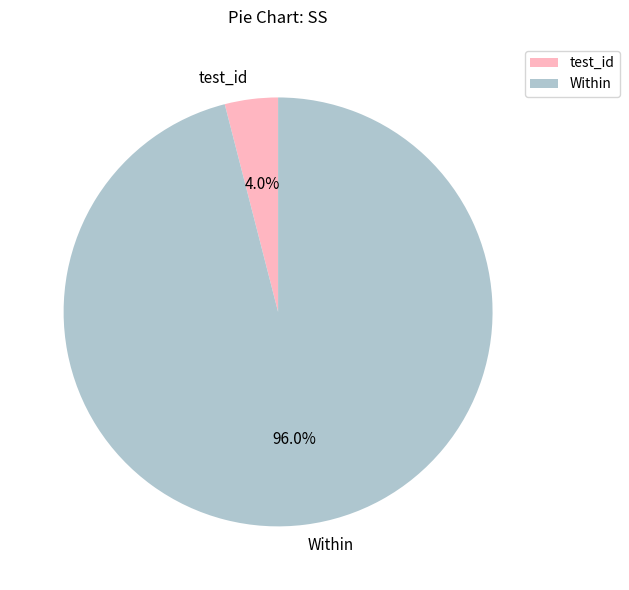

How many segments does this pie chart have?

2